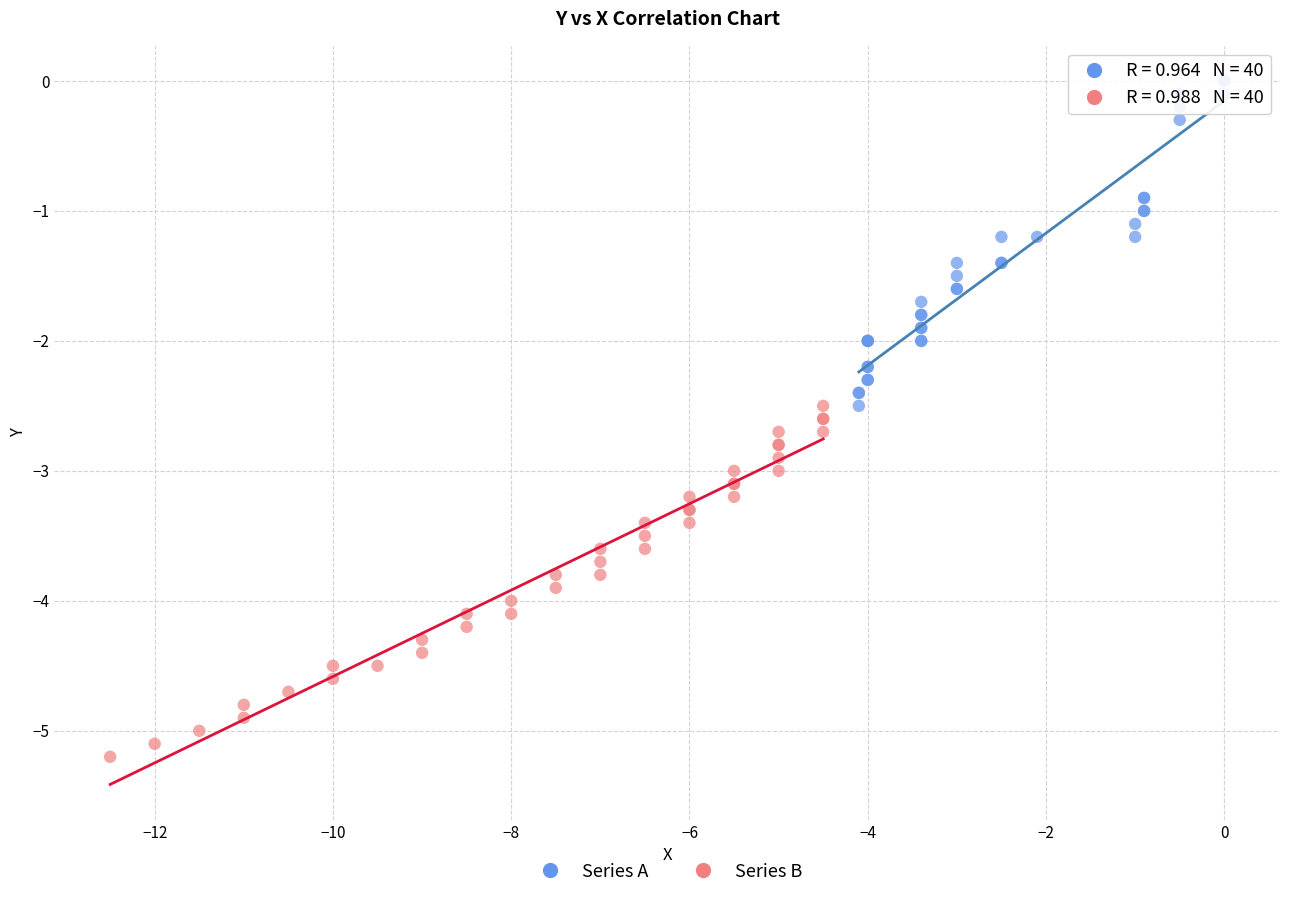

Which series contains the lowest Y value?

Series B